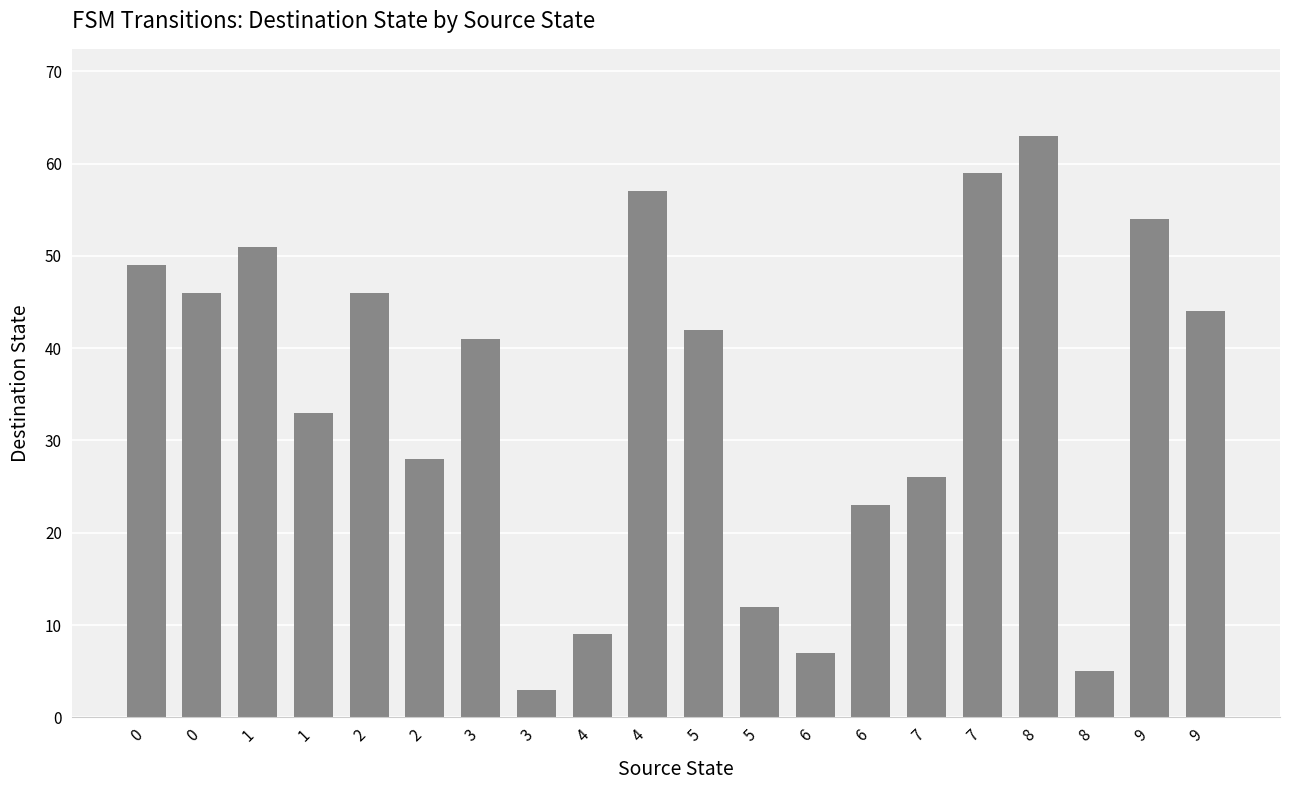

How many series are shown in this chart?

1